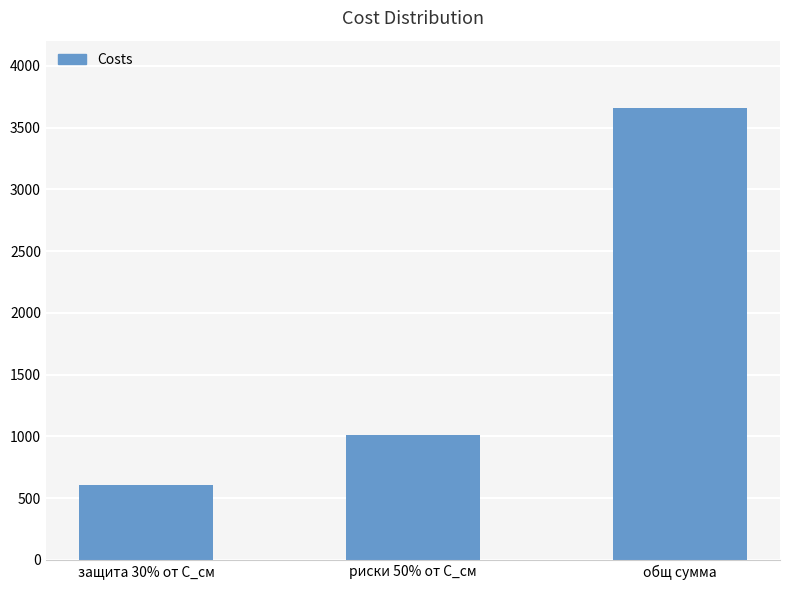

What is the difference between the second highest and minimum values?

406.2